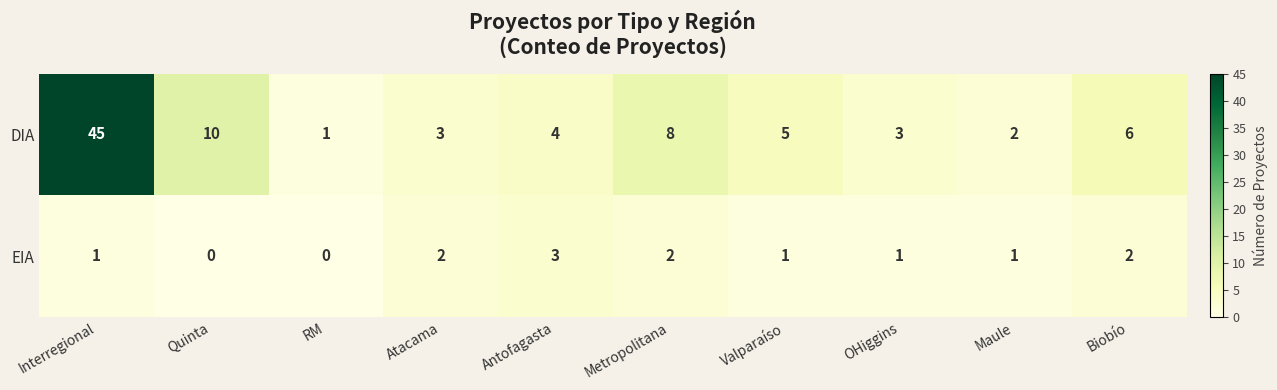

Reading left to right, what are all the values shown in this chart?

DIA: Interregional=45	Quinta=10	RM=1	Atacama=3	Antofagasta=4	Metropolitana=8	Valparaíso=5	OHiggins=3	Maule=2	Biobío=6
EIA: Interregional=1	Quinta=0	RM=0	Atacama=2	Antofagasta=3	Metropolitana=2	Valparaíso=1	OHiggins=1	Maule=1	Biobío=2